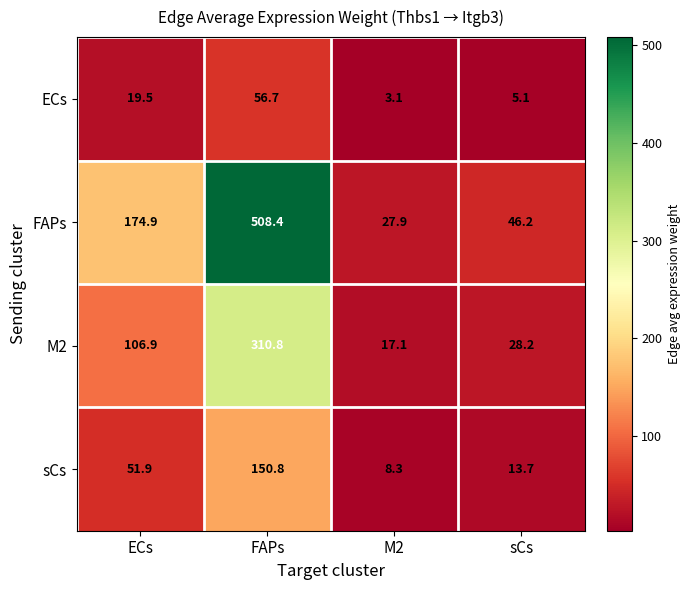

Reading left to right, list all the values displayed in this chart.

ECs: 19.5	56.7	3.1	5.1
FAPs: 174.9	508.4	27.9	46.2
M2: 106.9	310.8	17.1	28.2
sCs: 51.9	150.8	8.3	13.7